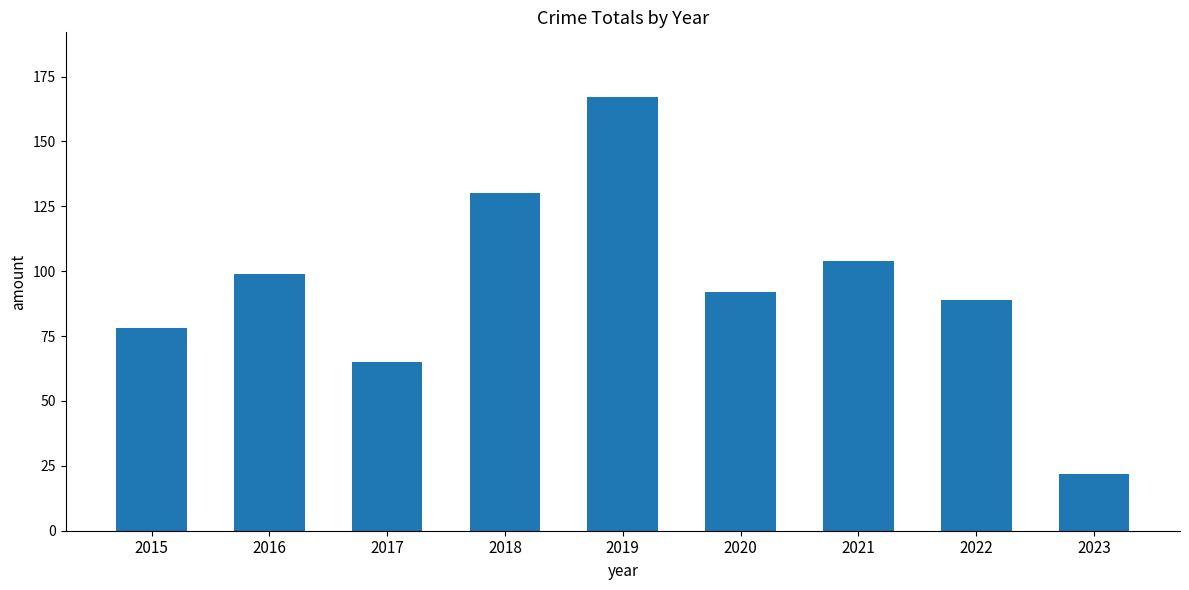

Reading left to right, transcribe all the data shown in this chart.

2015=78	2016=99	2017=65	2018=130	2019=167	2020=92	2021=104	2022=89	2023=22